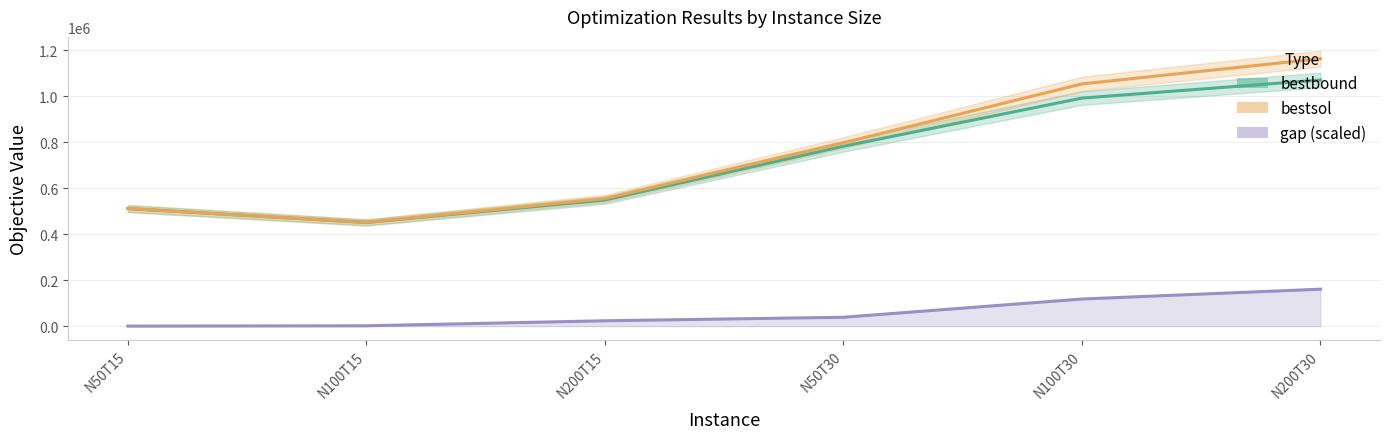

List the labels in order of bestsol value, smallest first.

N100T15, N50T15, N200T15, N50T30, N100T30, N200T30